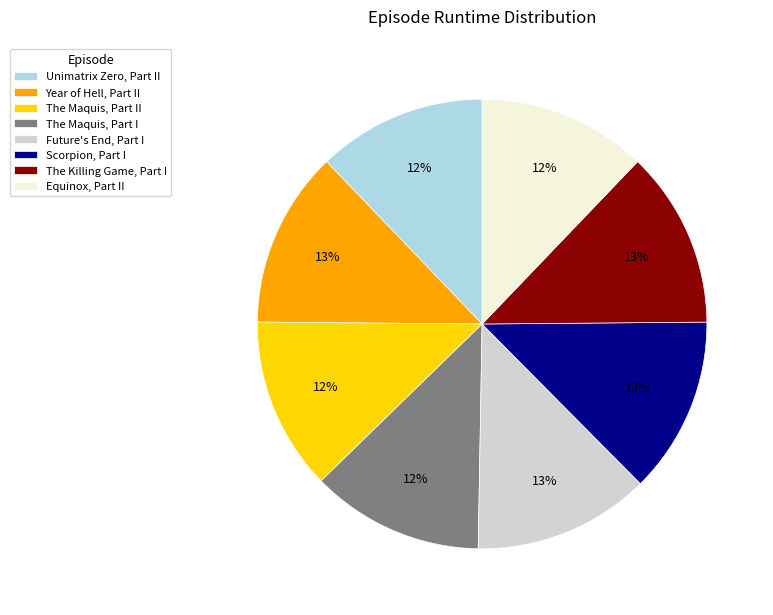

Do Scorpion, Part I and Unimatrix Zero, Part II together represent more than half of the pie?

No